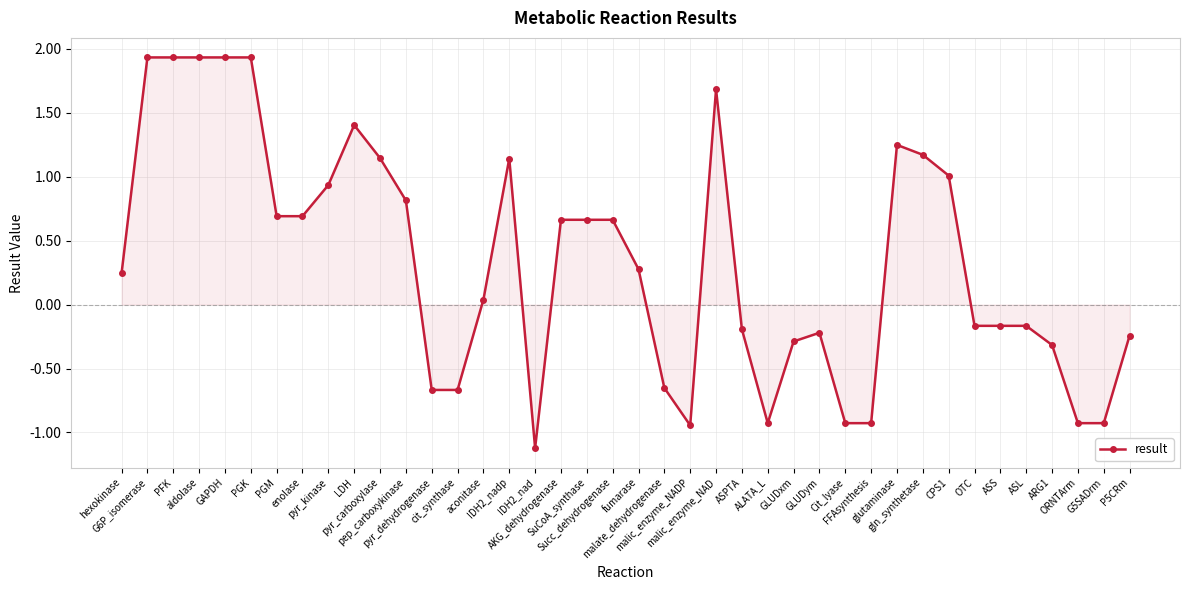

What is the sum of the values at malic_enzyme_NAD and GAPDH?

3.6